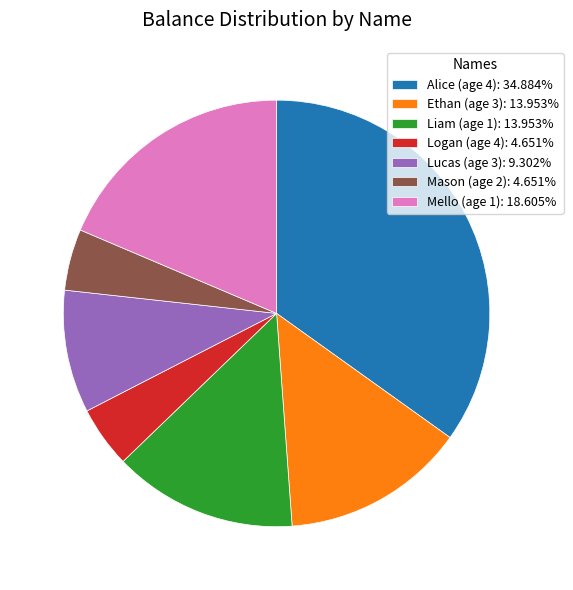

Is the sum of Liam (age 1): 13.953% and Ethan (age 3): 13.953% greater than half?

No